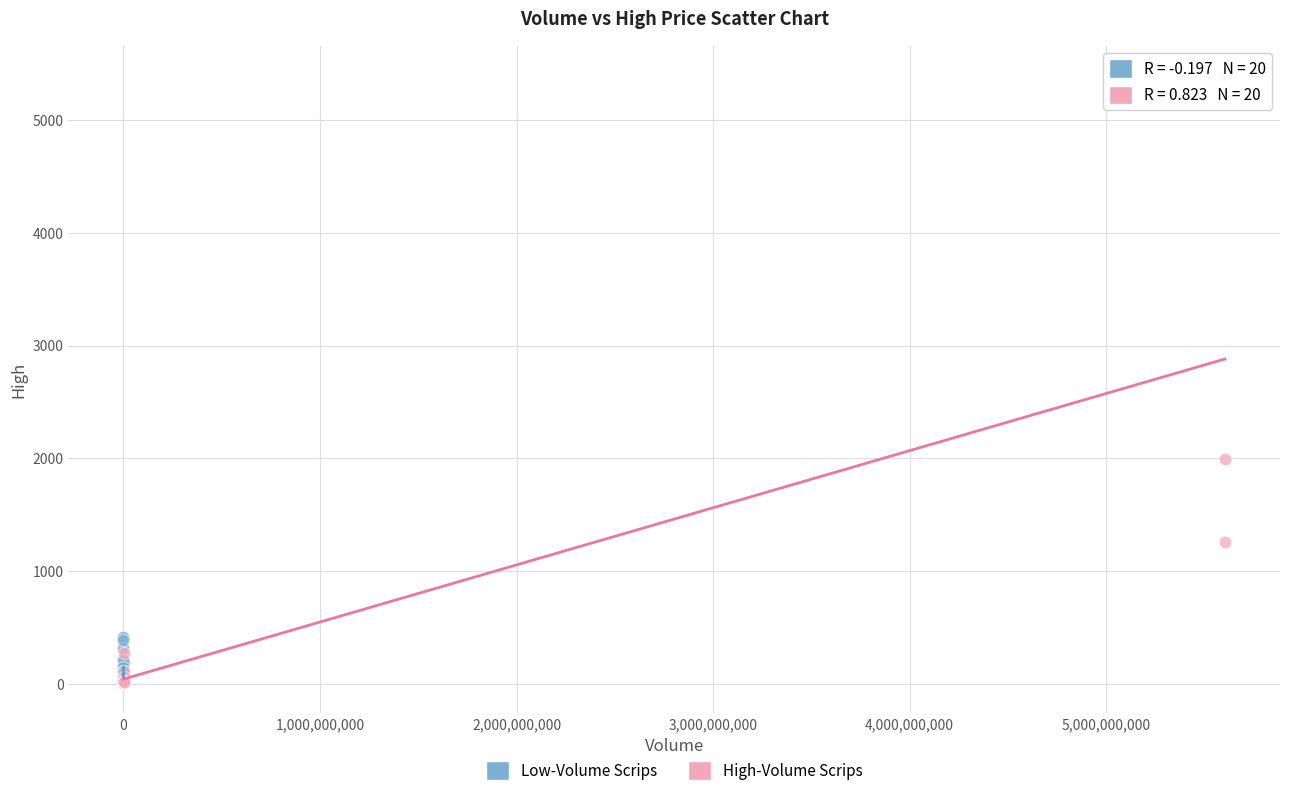

Which series contains the highest Y value?

High-Volume Scrips